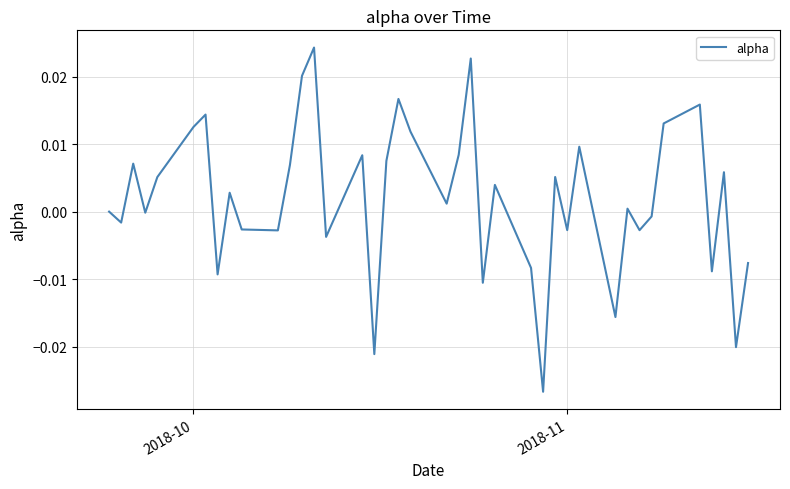

Does the chart have visible grid lines?

Yes